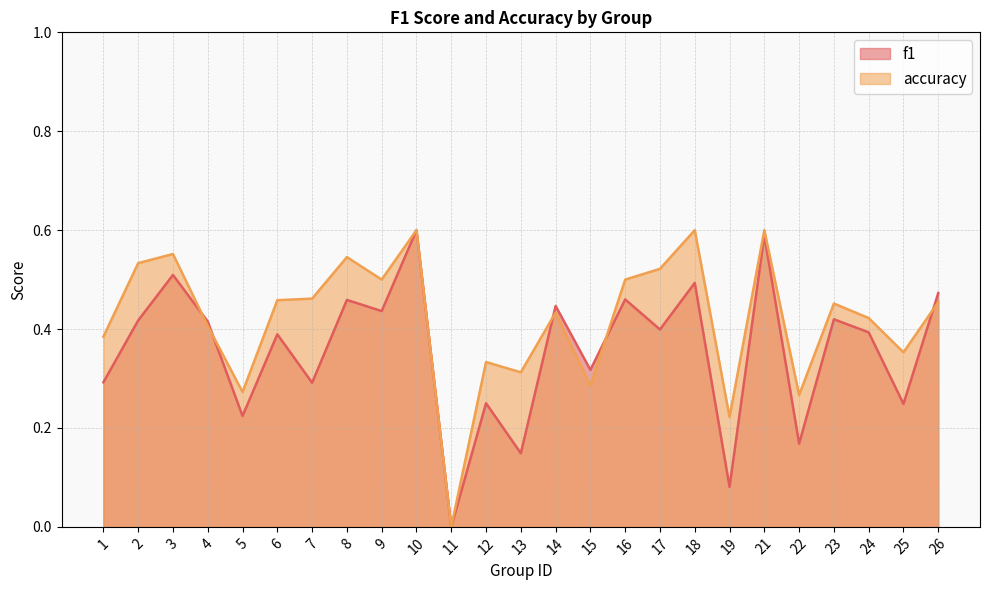

Which series ends up on top after the final intersection of accuracy and f1?

f1